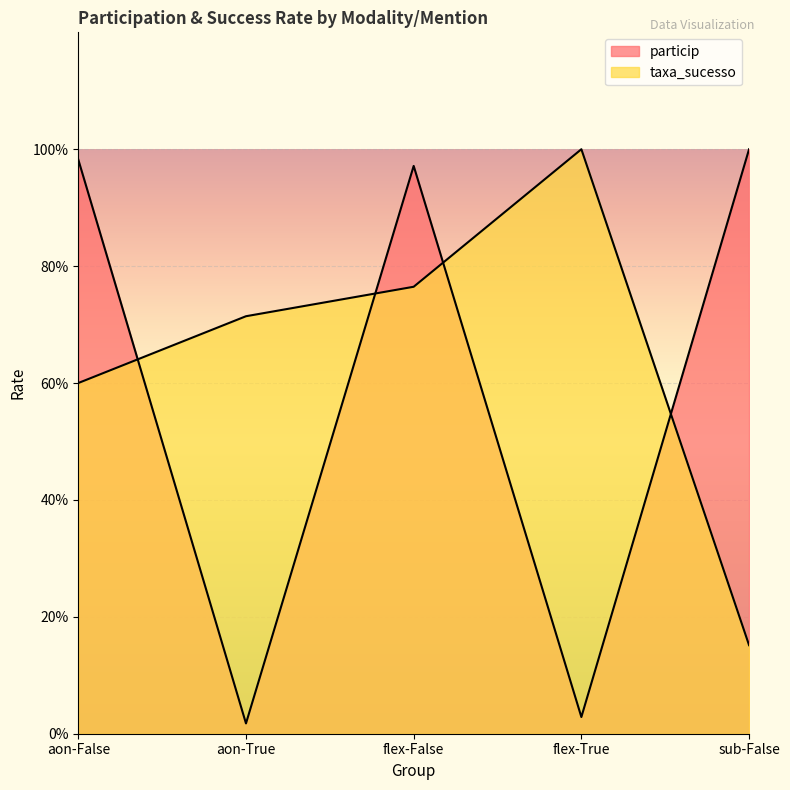

True or false: particip has a value of 0.0 at flex-True.

False